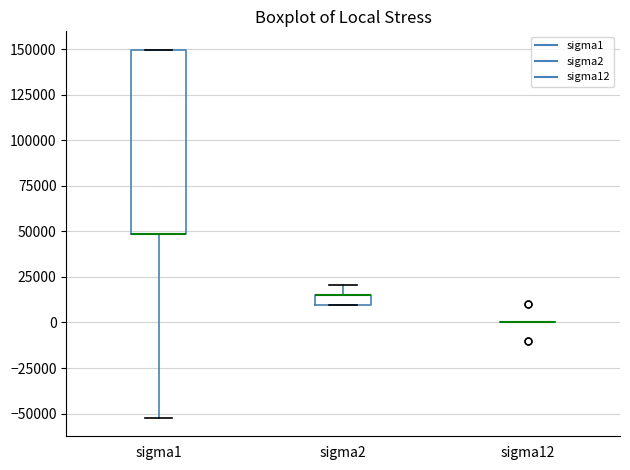

Comparing the boxes themselves (not the whiskers), which one is the tallest?

sigma1